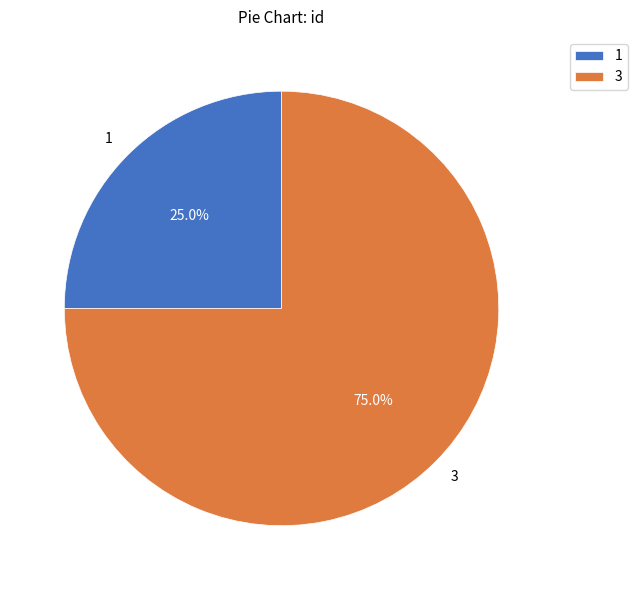

Combined, what portion of the pie is 1 and 3?

100.0%